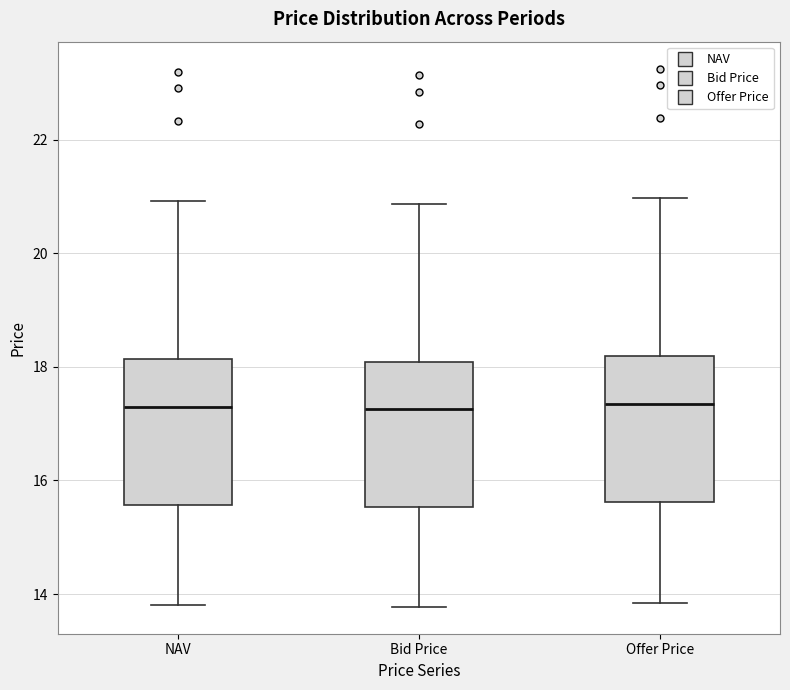

Reading left to right, read every box against the y-axis: the position of its median line, the range the box covers, and the ends of its whiskers. The values are not printed on the chart, so give them approximately, as read against the axis.

NAV: median 17.2, box 15.6 to 18.2, whiskers 13.8 to 21.0
Bid Price: median 17.2, box 15.6 to 18.0, whiskers 13.8 to 20.8
Offer Price: median 17.4, box 15.6 to 18.2, whiskers 13.8 to 21.0